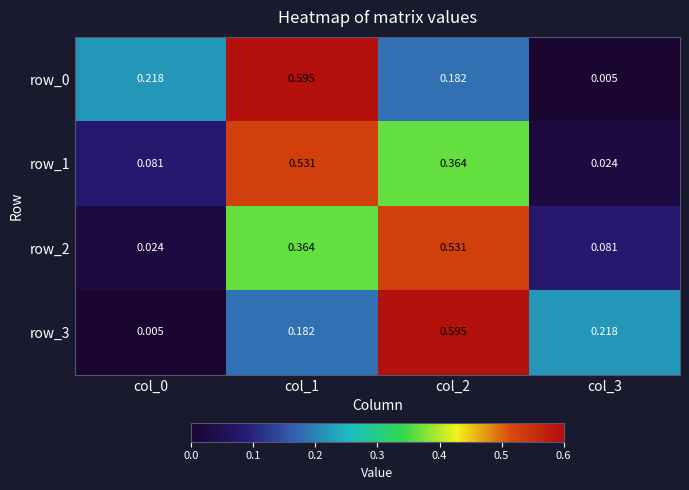

What is the sum of all row_2 values?

1.0